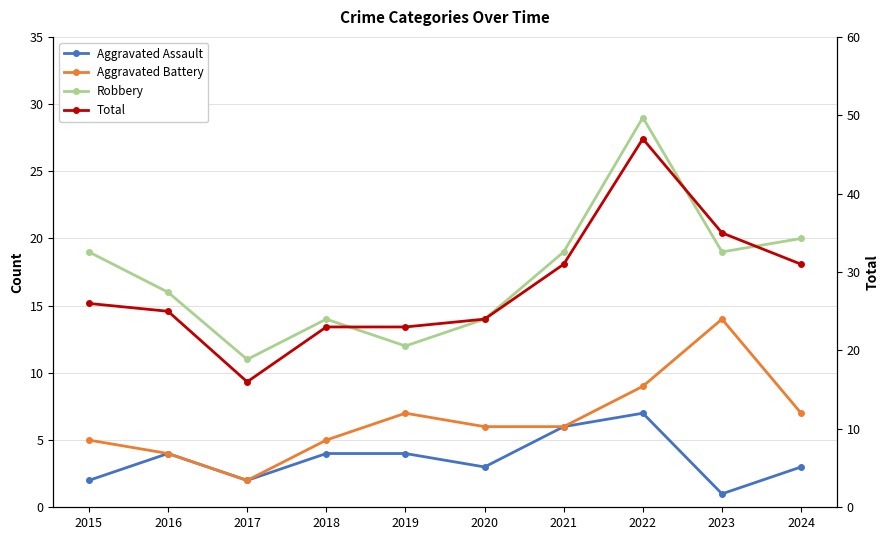

How many data points in Aggravated Assault are above 4?

2